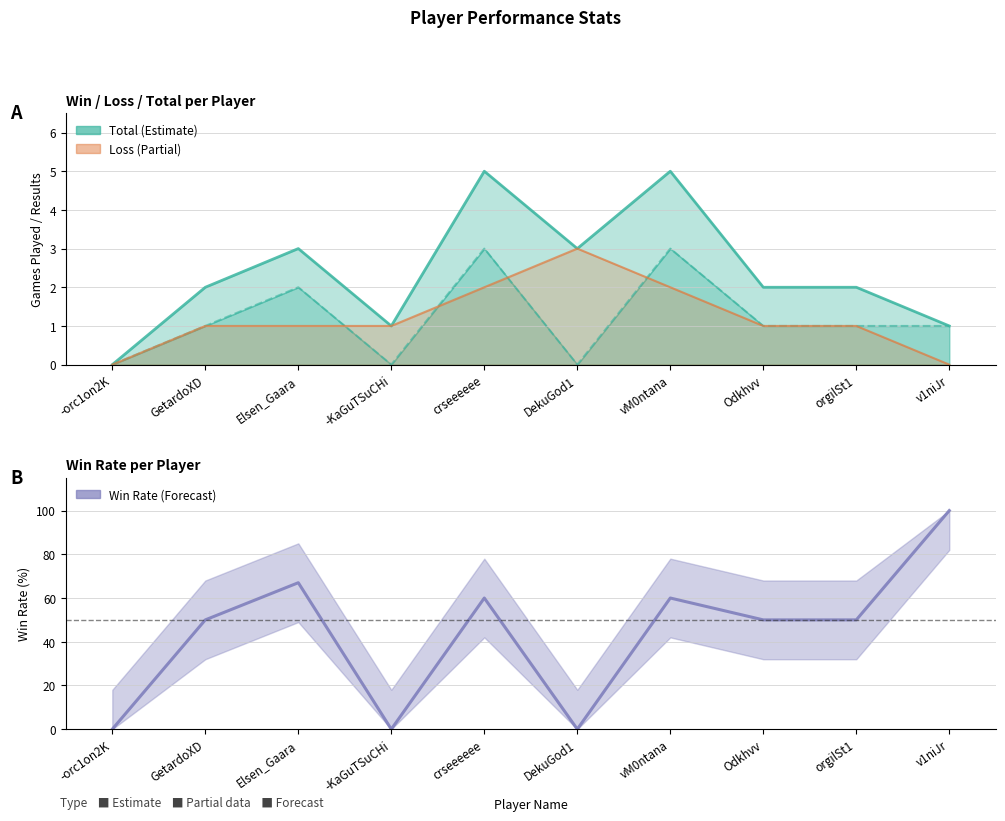

What is the maximum value for Win Rate?

100